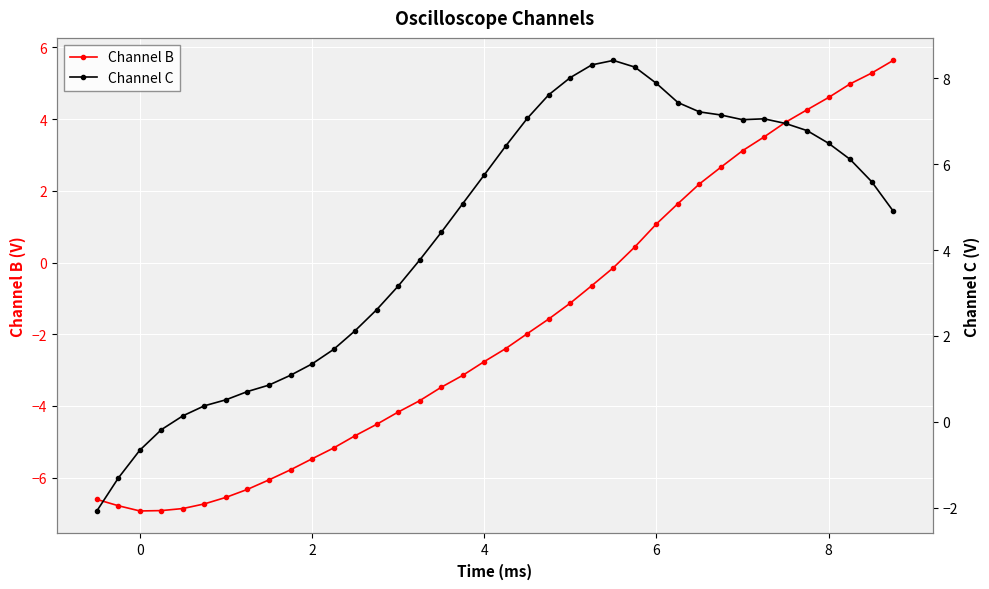

What is the lowest value of the Channel C series?

-2.1